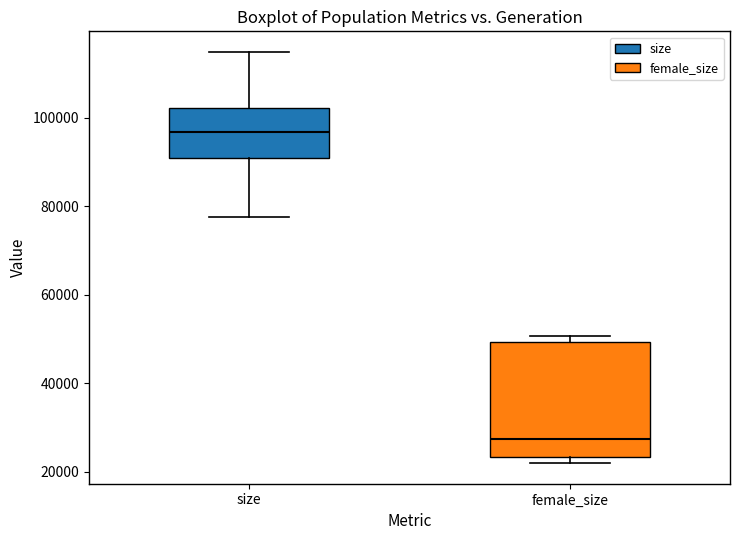

Which box has the highest median line?

size